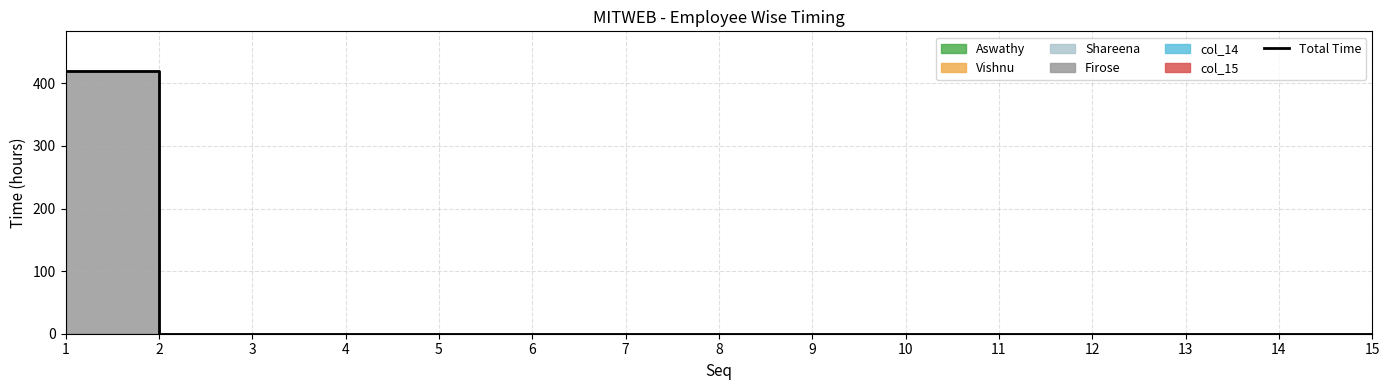

Rank the categories by value from lowest to highest.

2, 3, 4, 5, 6, 7, 8, 9, 10, 11, 12, 13, 14, 15, 1